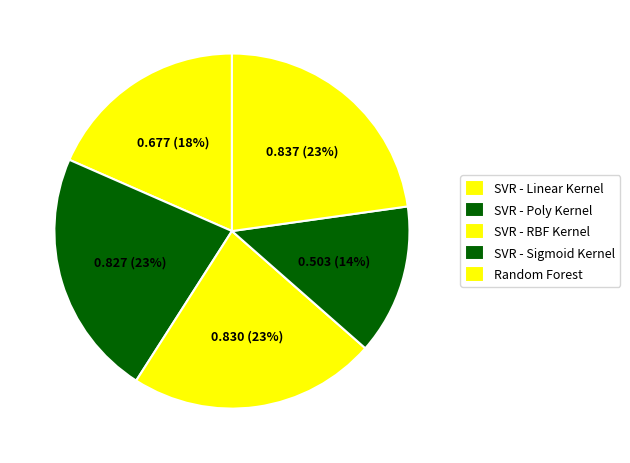

How many segments does this pie chart have?

5